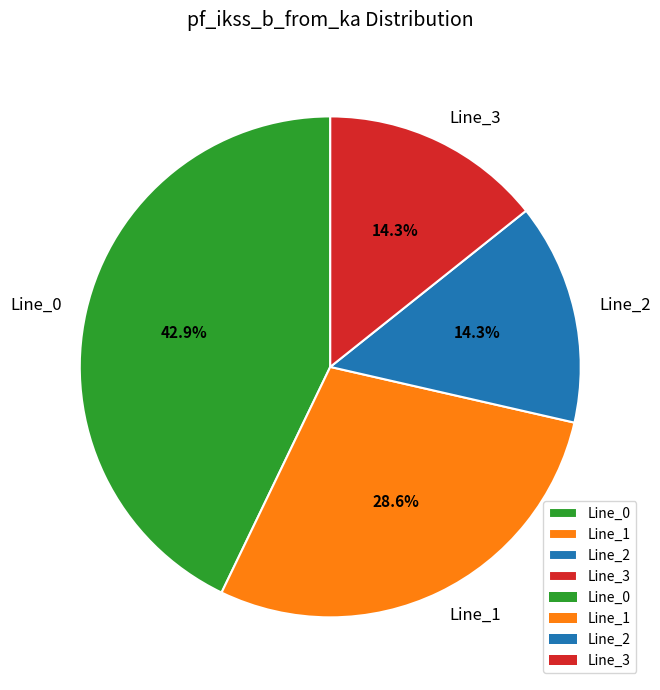

Between Line_0 and Line_3, which is larger?

Line_0